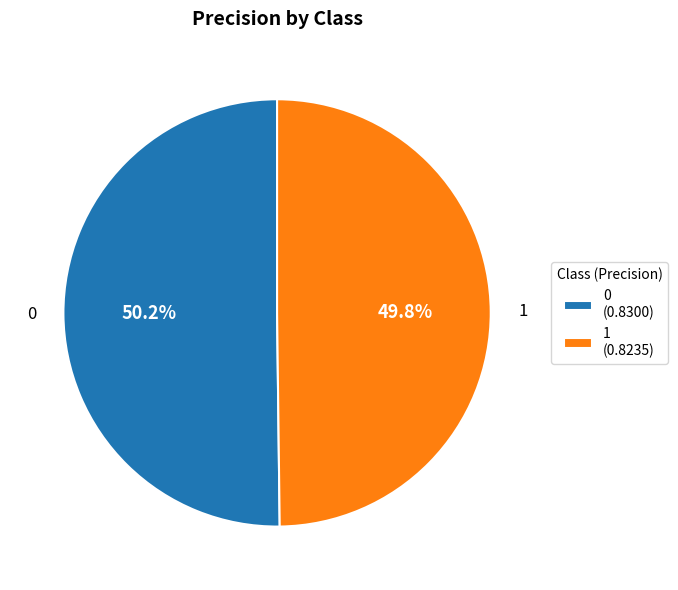

Is it true that 0 is 50% of the pie?

True